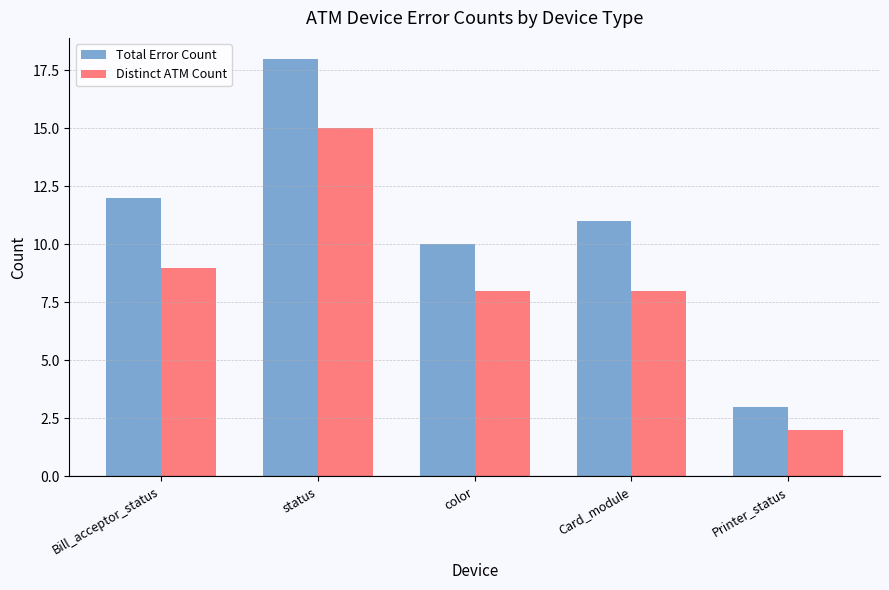

At Card_module, list the series in order from largest to smallest.

Total Error Count, Distinct ATM Count